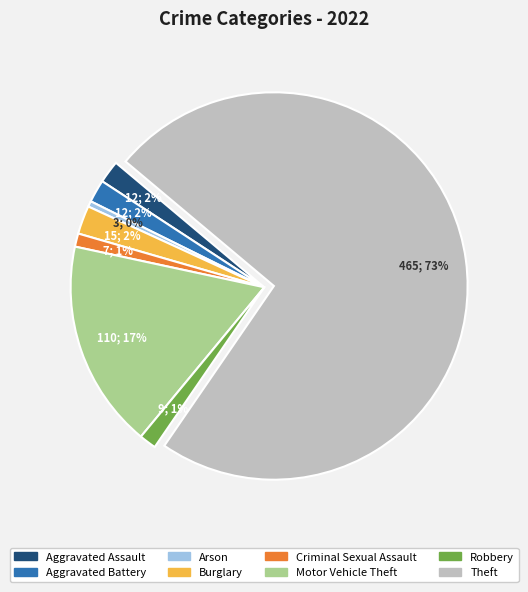

To the nearest percent, what is the average slice percentage?

12%